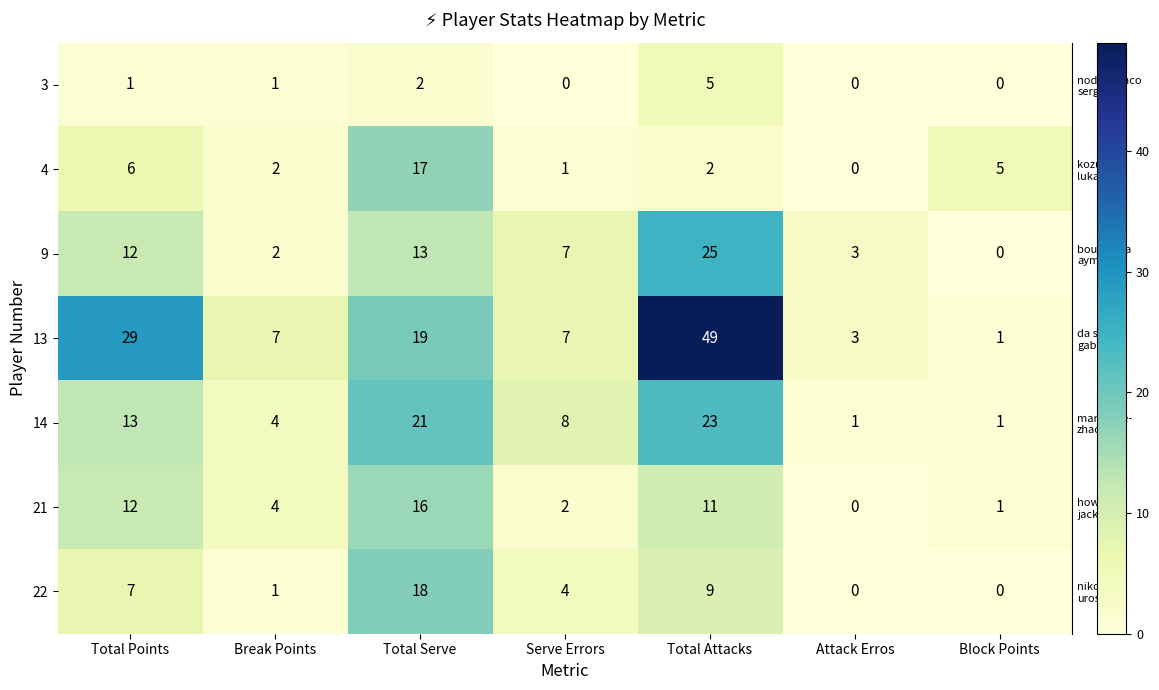

The 14 series shows 4 at Break Points. True or false?

True